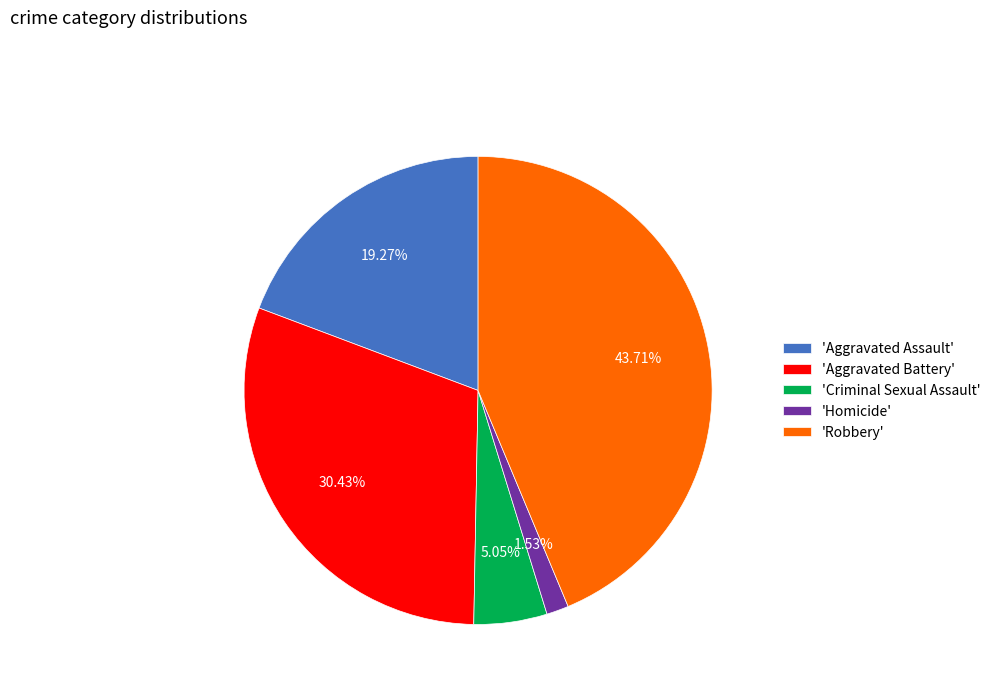

Is 'Homicide' the majority of the pie?

No